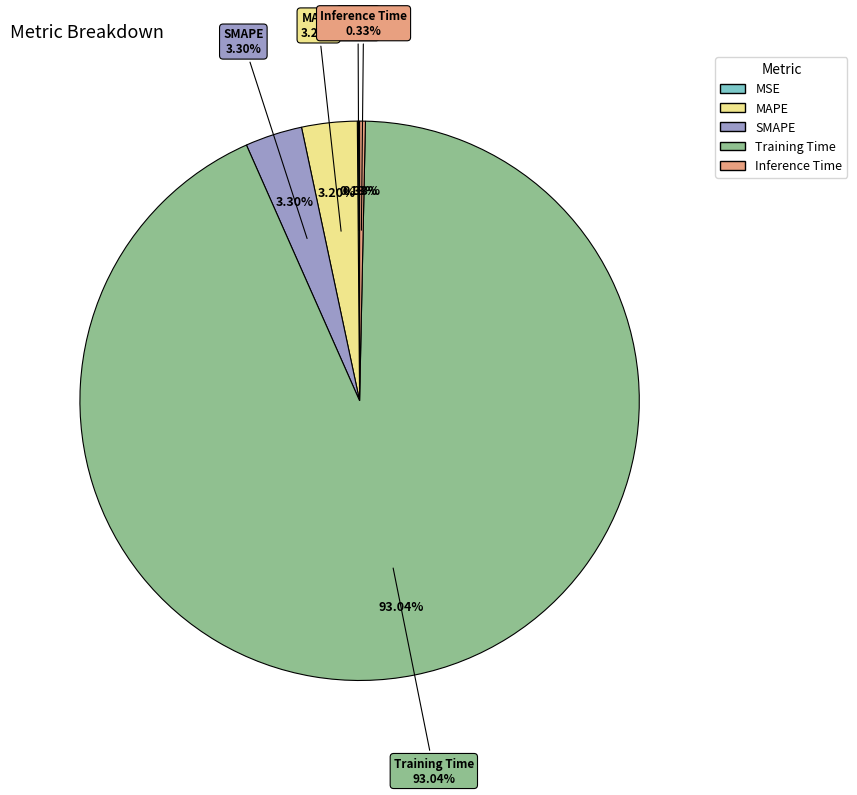

Rank the categories by value from lowest to highest.

MSE, Inference Time, MAPE, SMAPE, Training Time